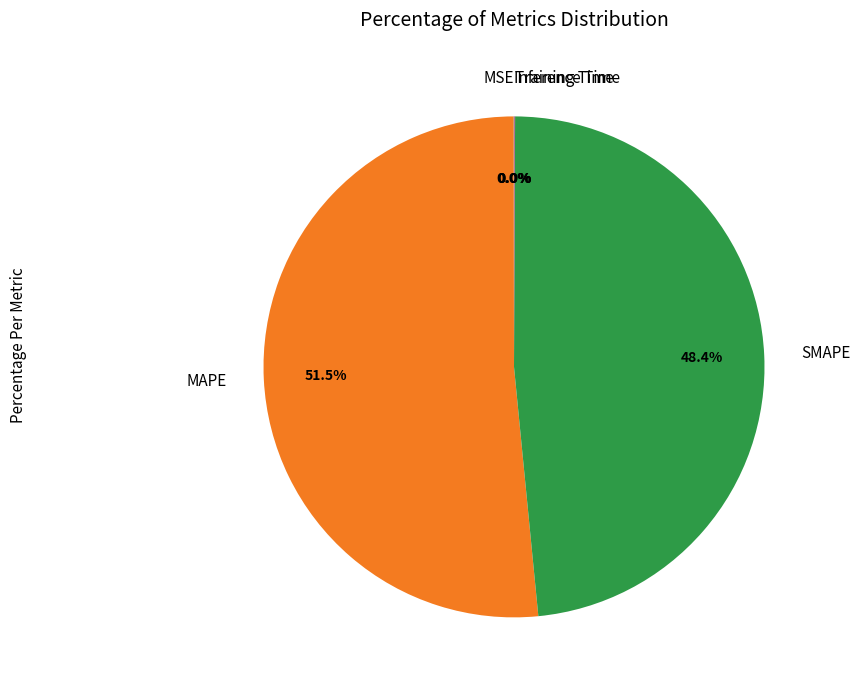

Does any single category account for the majority?

Yes